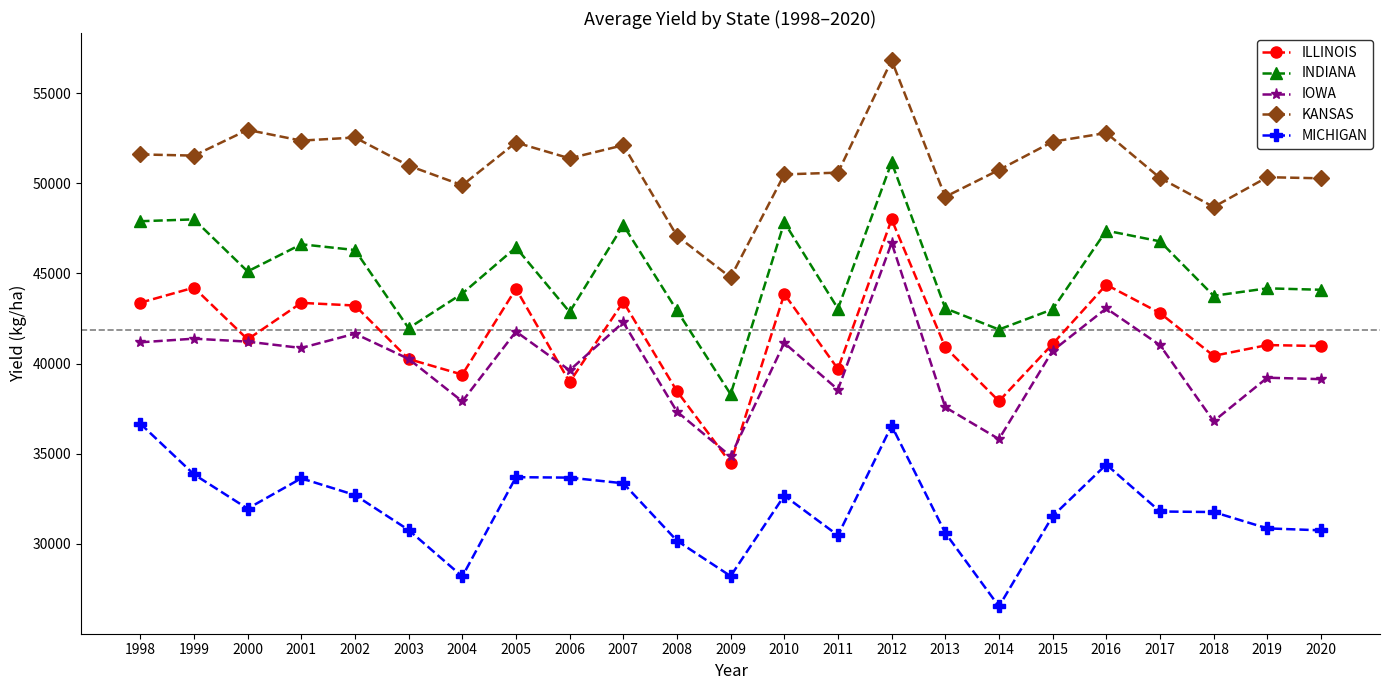

What is the value of the ILLINOIS point at the 5th from the left?

43218.8